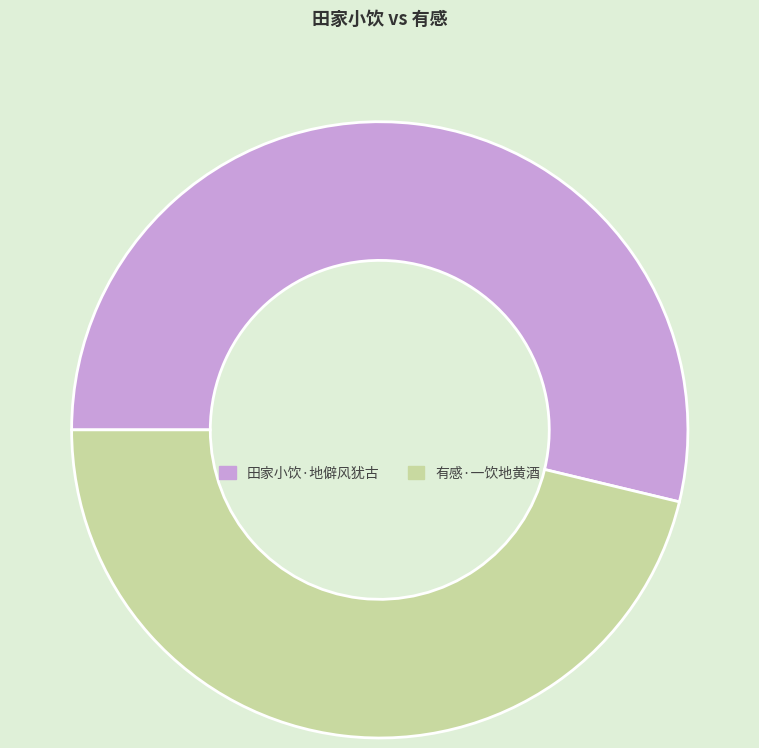

Rank the categories by value from highest to lowest.

田家小饮·地僻风犹古, 有感·一饮地黄酒